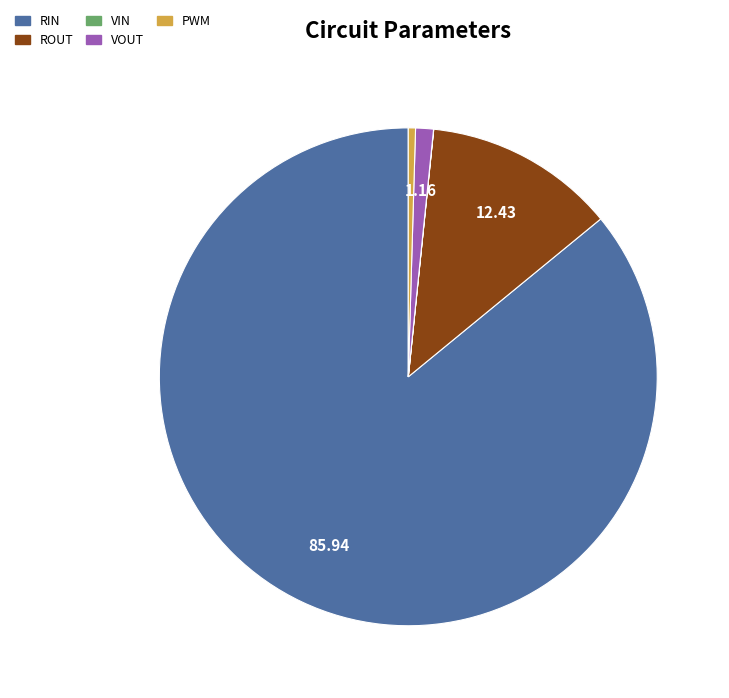

Is there any slice that represents more than half of the pie?

Yes